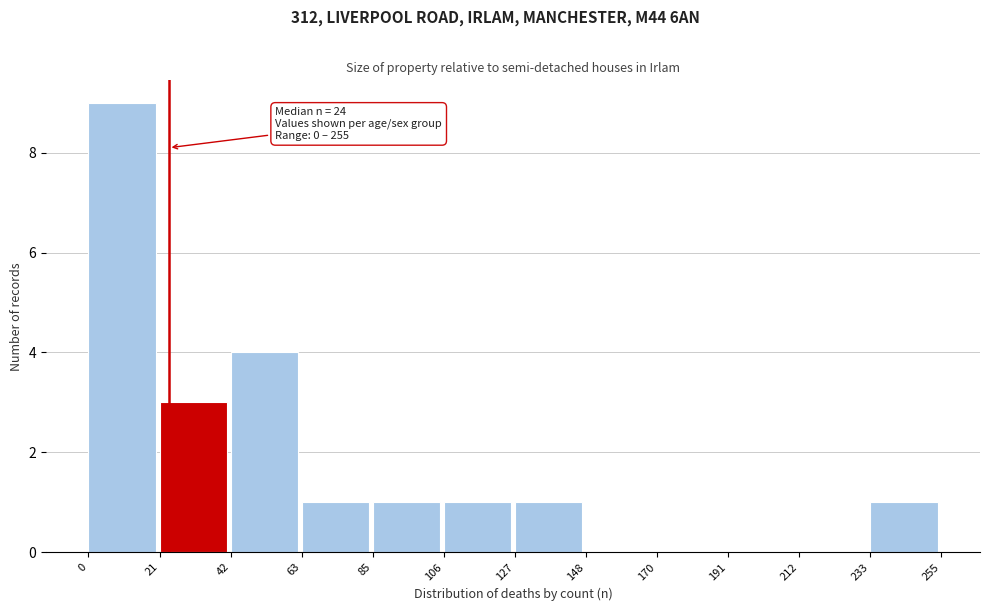

Which range on the x-axis has the tallest bar?

0 to 21